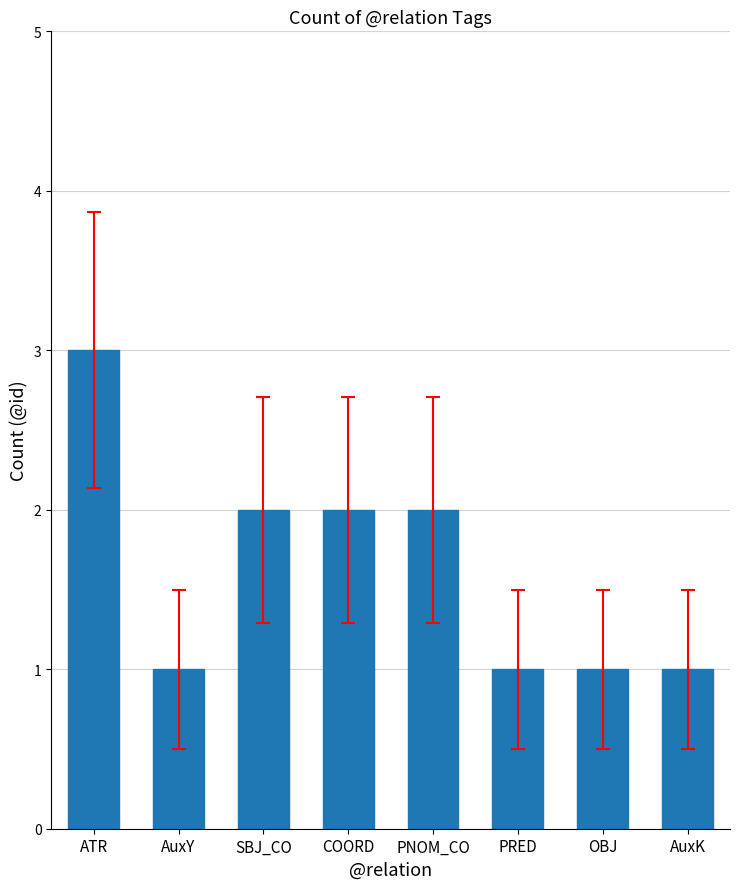

The chart shows a value of 3 at ATR. True or false?

True